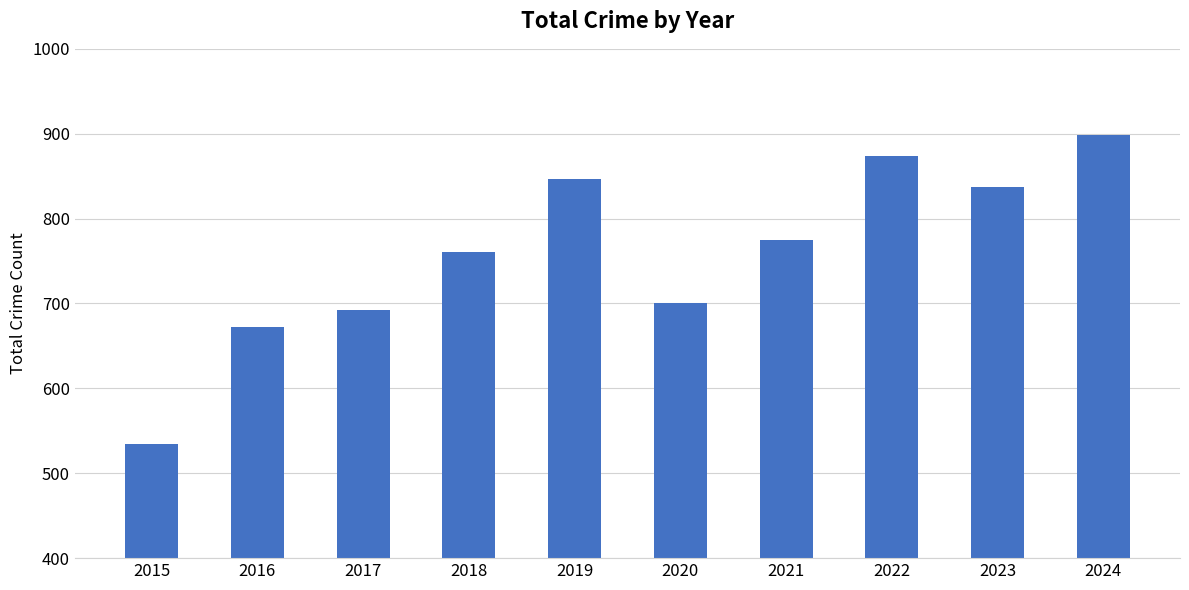

What is the value of the 6th bar from the left?

700